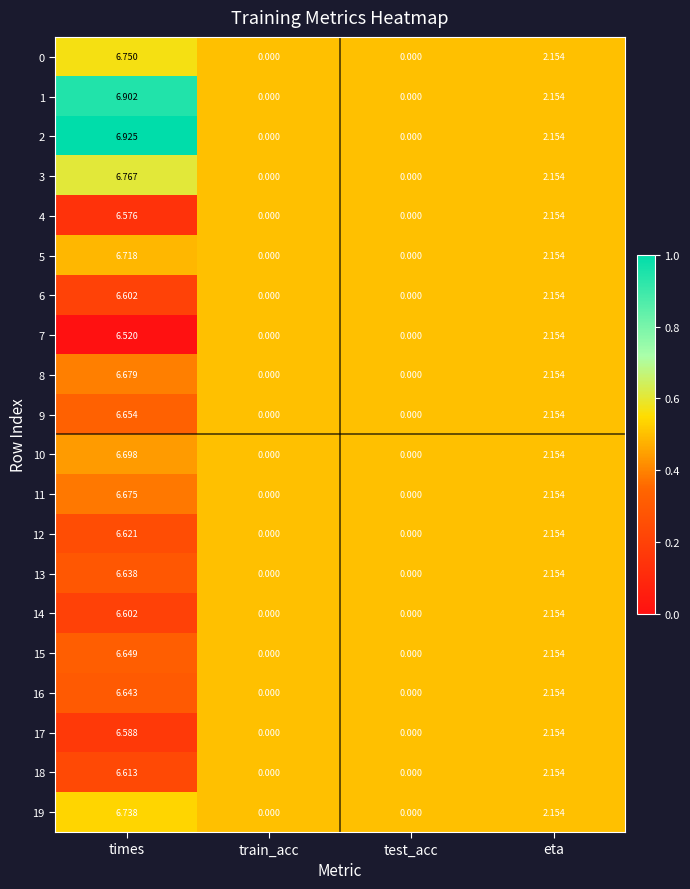

Where is 17 nearest to the value 3?

eta